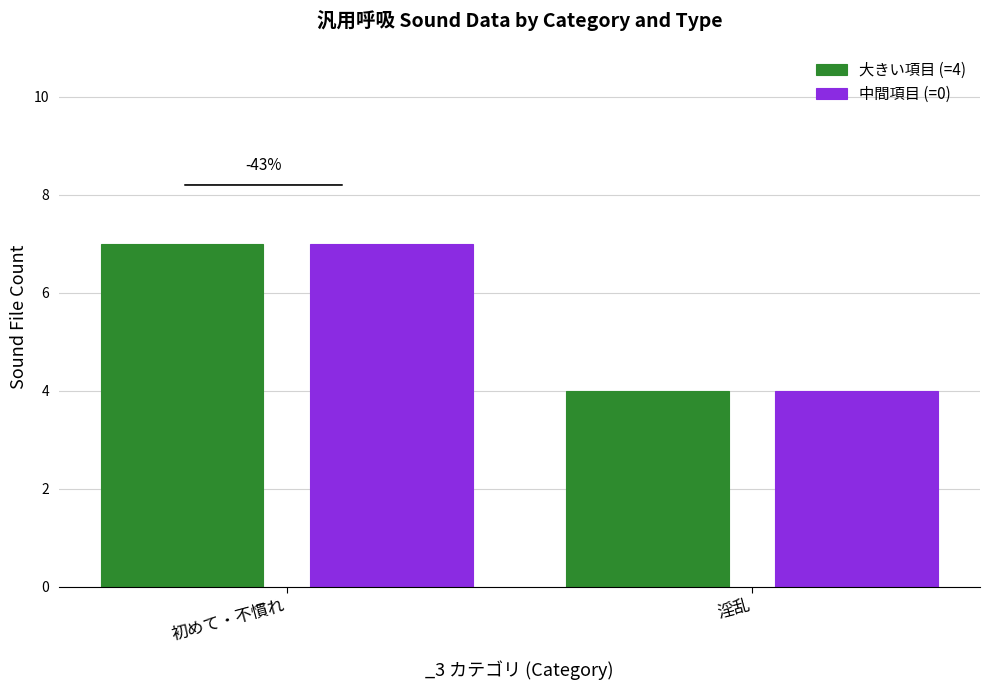

True or false: 中間項目 (=0) has a value of 7 at 初めて・不慣れ.

True